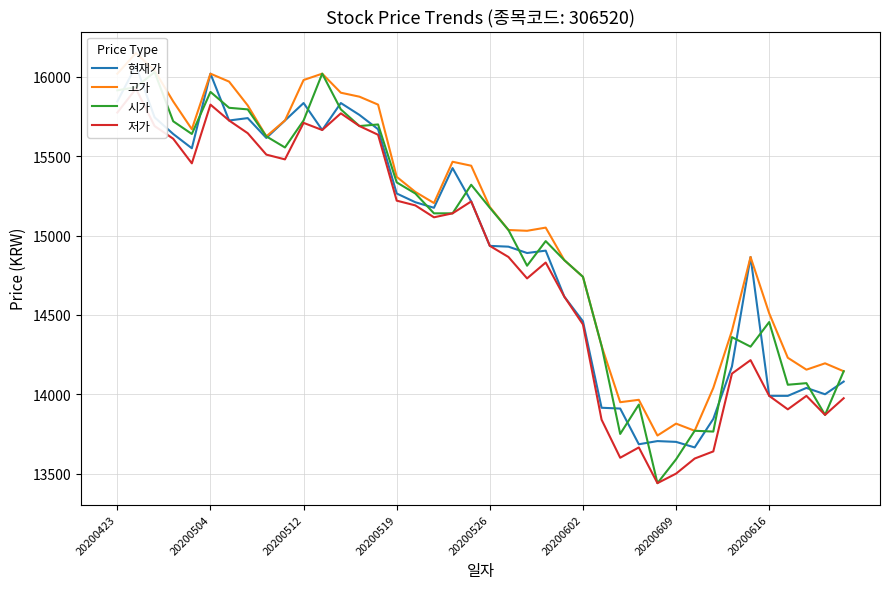

How many lines are shown in the chart?

4